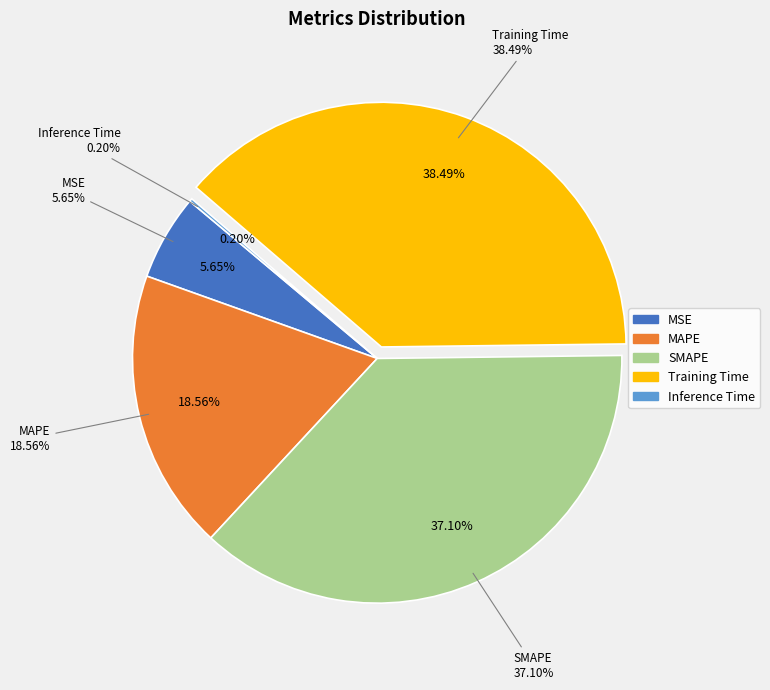

Rank the categories by value from lowest to highest.

Inference Time, MSE, MAPE, SMAPE, Training Time